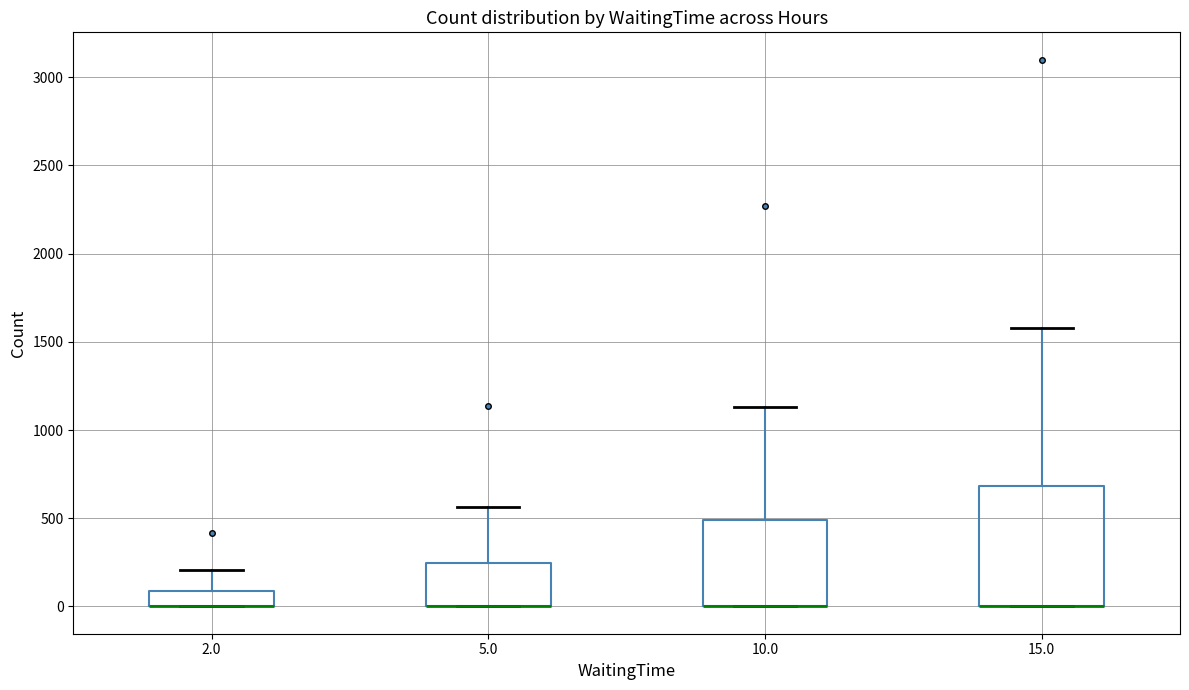

Reading left to right, transcribe this box plot: for each box, give where its median line is, the range the box spans, and where its two whiskers end, as read against the y-axis. The values are not printed on the chart, so give them approximately, as read against the axis.

2.0: median 0 (drawn on the box's lower edge), box 0 to 100, whiskers 0 to 200
5.0: median 0 (drawn on the box's lower edge), box 0 to 250, whiskers 0 to 550
10.0: median 0 (drawn on the box's lower edge), box 0 to 500, whiskers 0 to 1150
15.0: median 0 (drawn on the box's lower edge), box 0 to 700, whiskers 0 to 1600